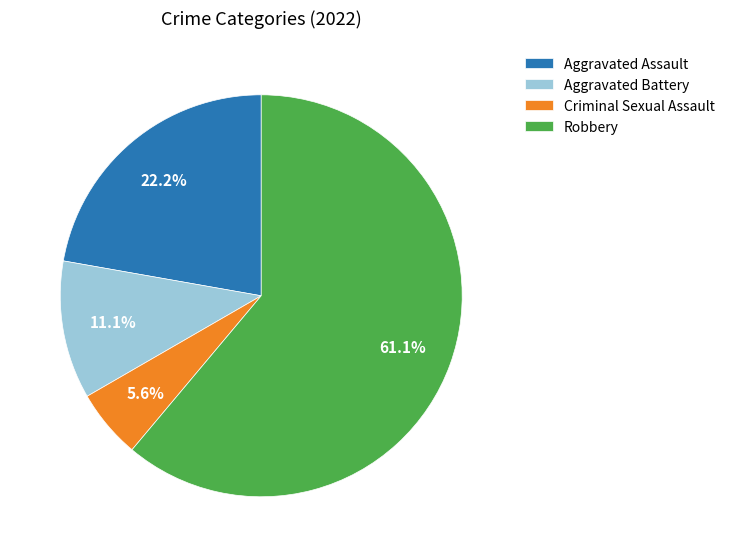

Do Robbery and Criminal Sexual Assault together represent more than half of the pie?

Yes